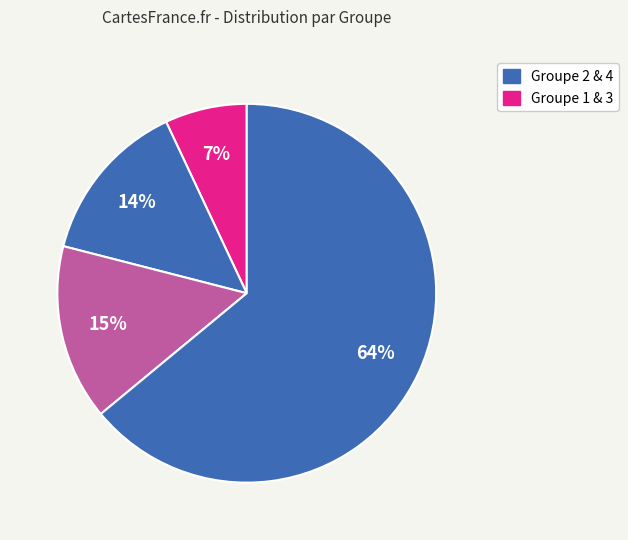

Count the number of slices in the pie.

4